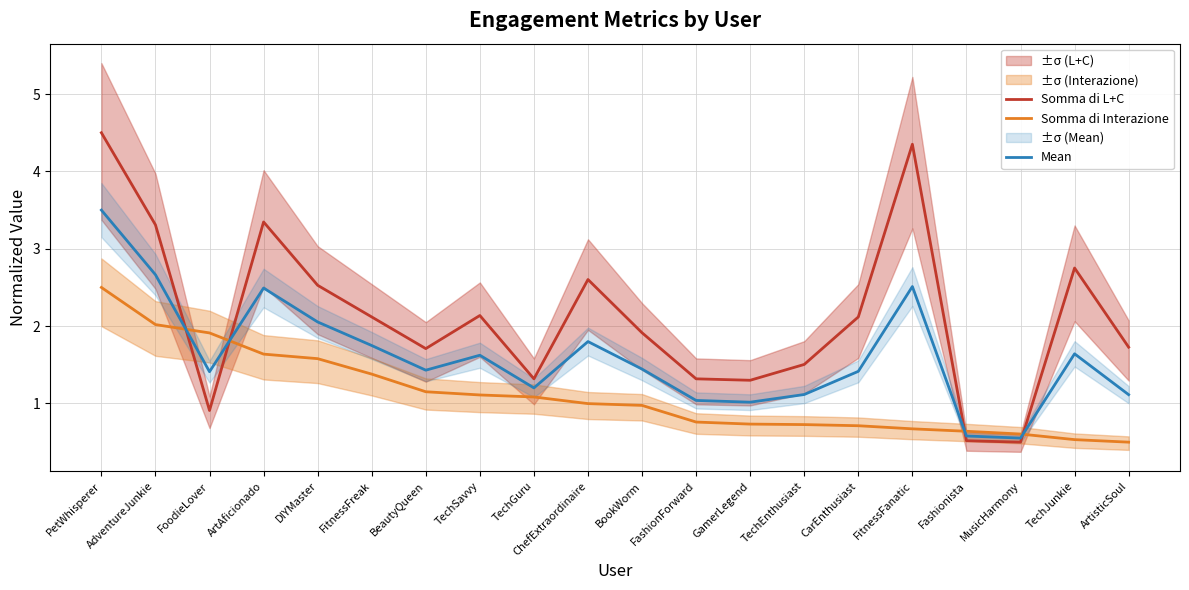

What is the maximum value for Somma di L+C?

4.5